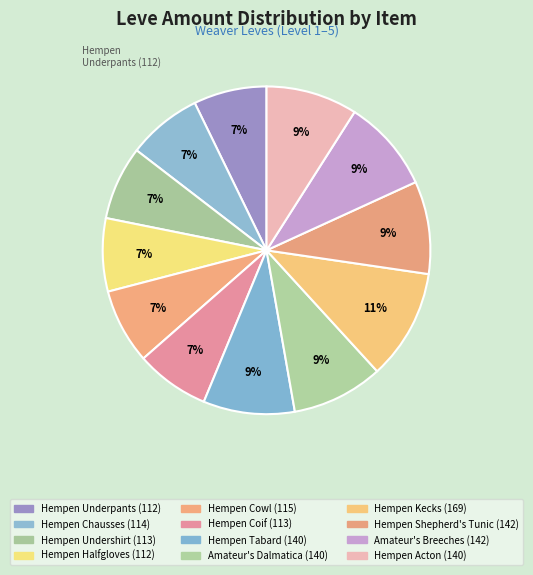

How many slices are in this pie chart?

12